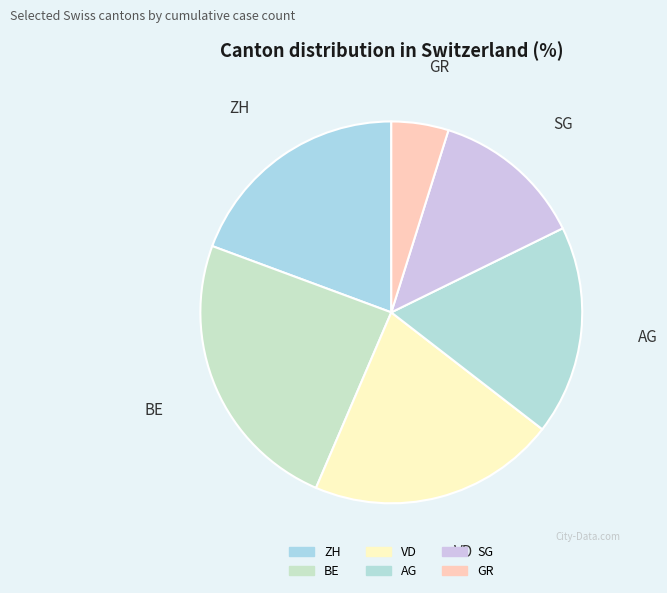

The ZH slice represents 19% of the pie. True or false?

True